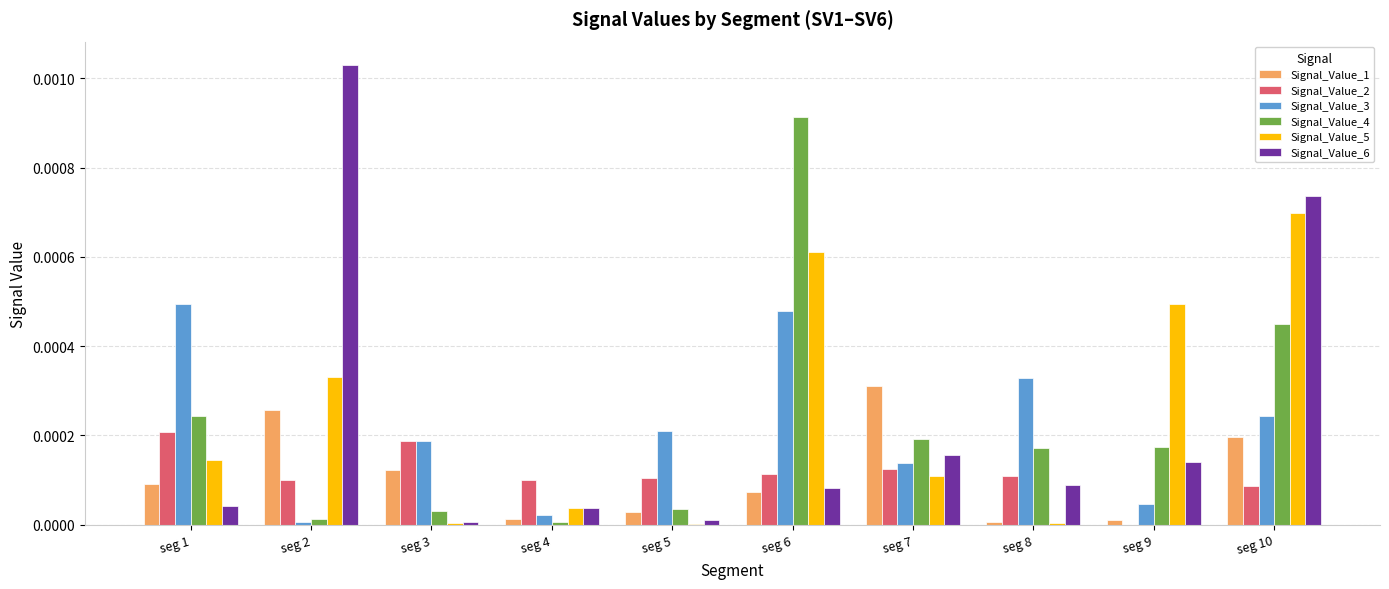

At which category is the sum across all series the highest?

seg 10